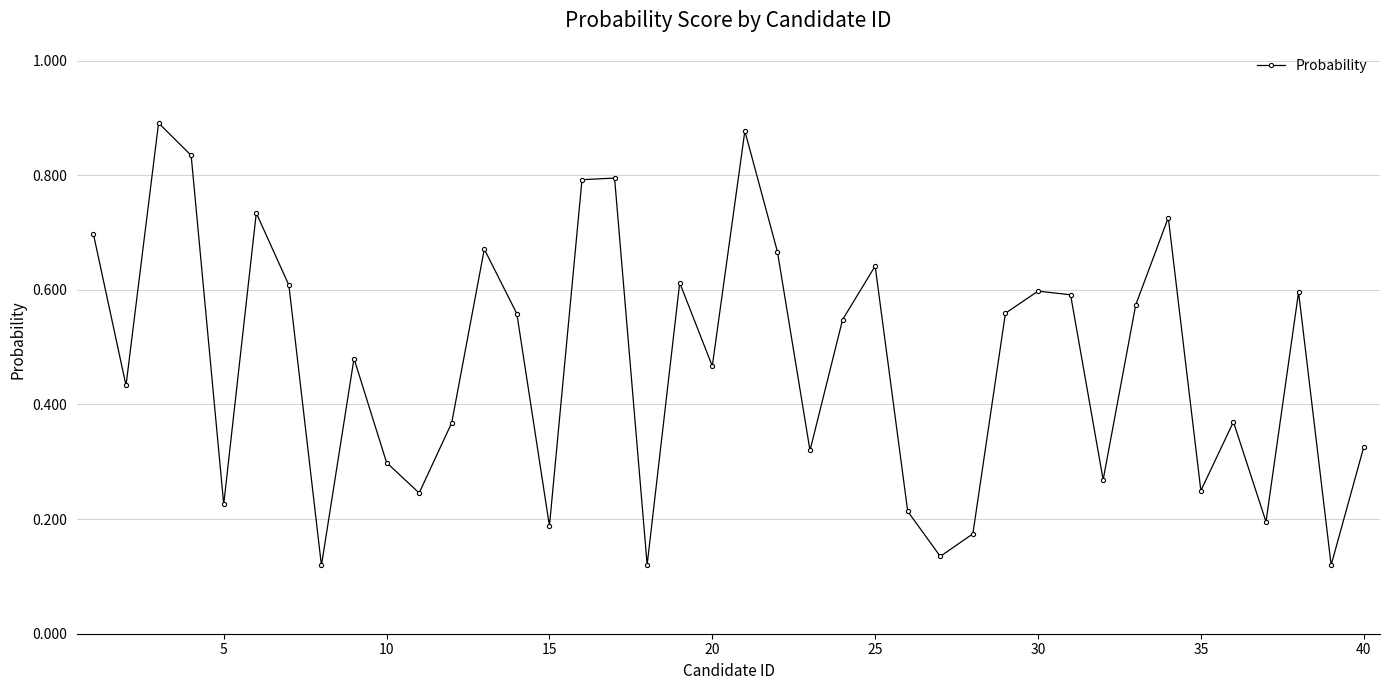

How many points are higher than both their immediate neighbors (excluding endpoints)?

12